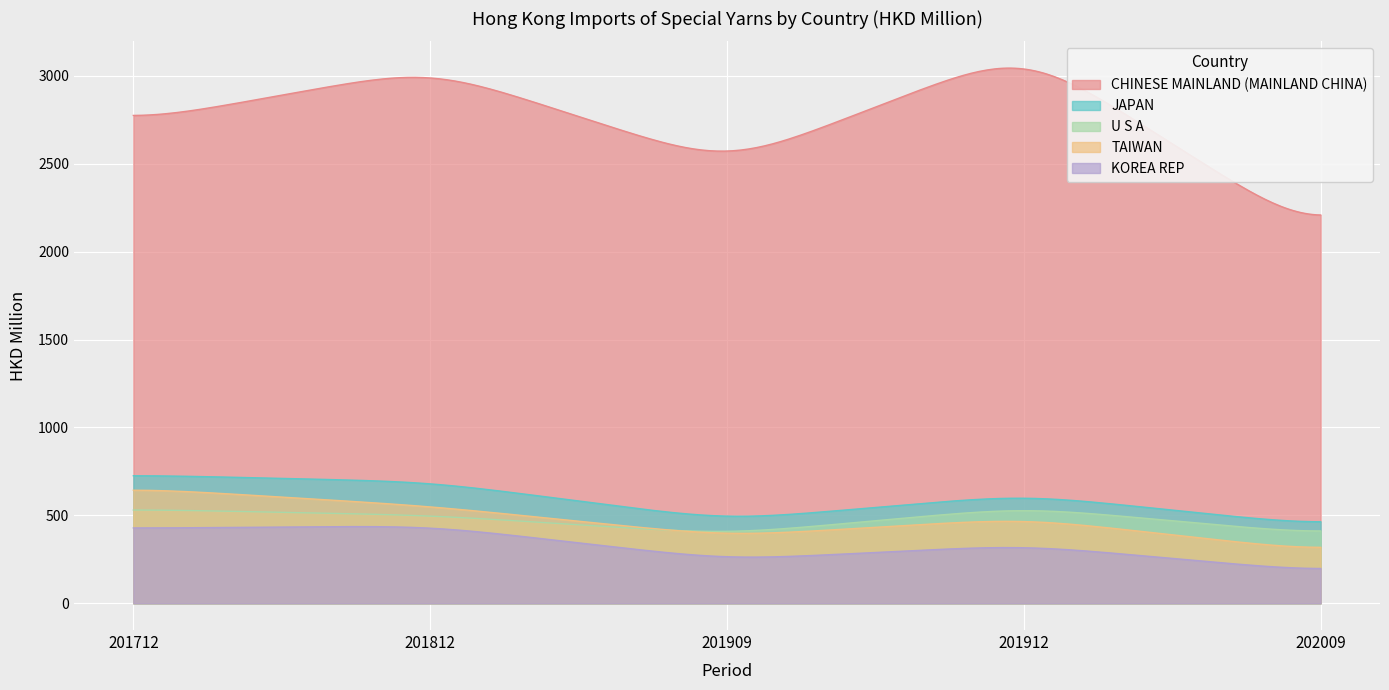

Reading right to left, transcribe all the data shown in this chart.

CHINESE MAINLAND (MAINLAND CHINA): 2078.4	3149.6	2495.5	3042.6	2738.0
JAPAN: 442.3	618.0	472.4	690.7	730.1
U S A: 392.5	546.3	392.6	500.5	534.5
TAIWAN: 295.4	483.3	381.2	552.6	655.6
KOREA REP: 179.6	330.9	247.1	440.4	426.8